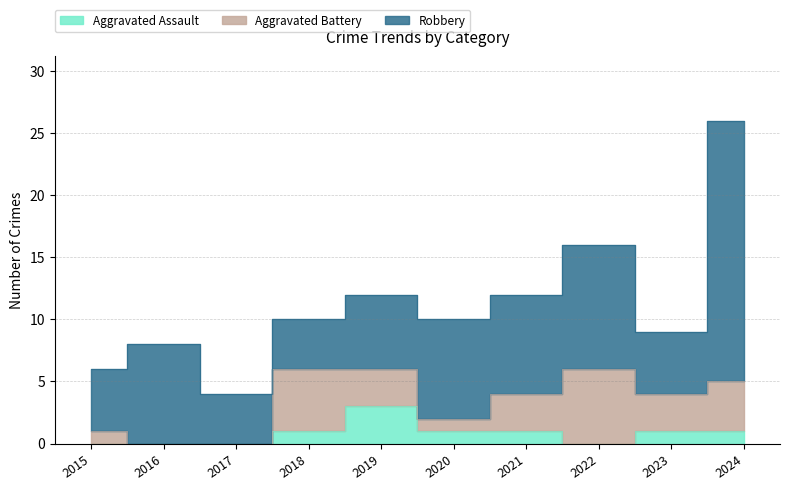

What is the total value across all series at 2020?

10